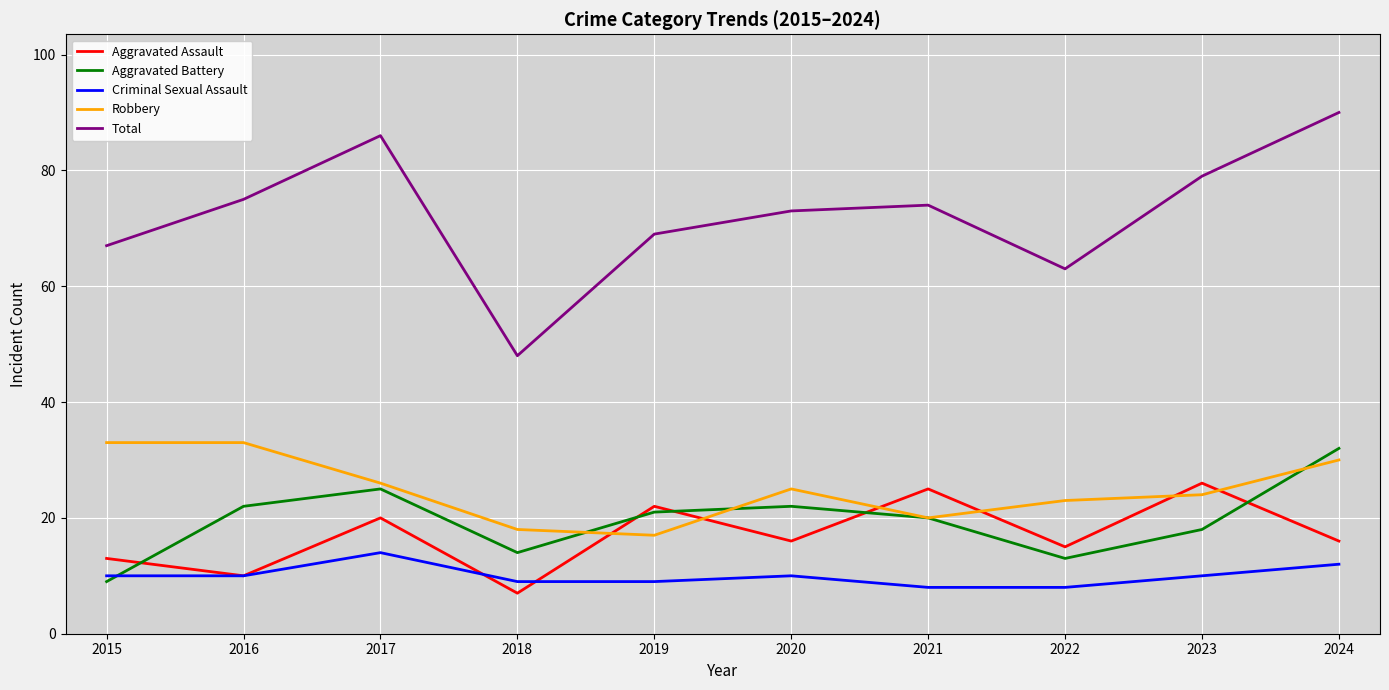

Is the value of Aggravated Battery at 2015 greater than the value of Robbery at 2016?

No